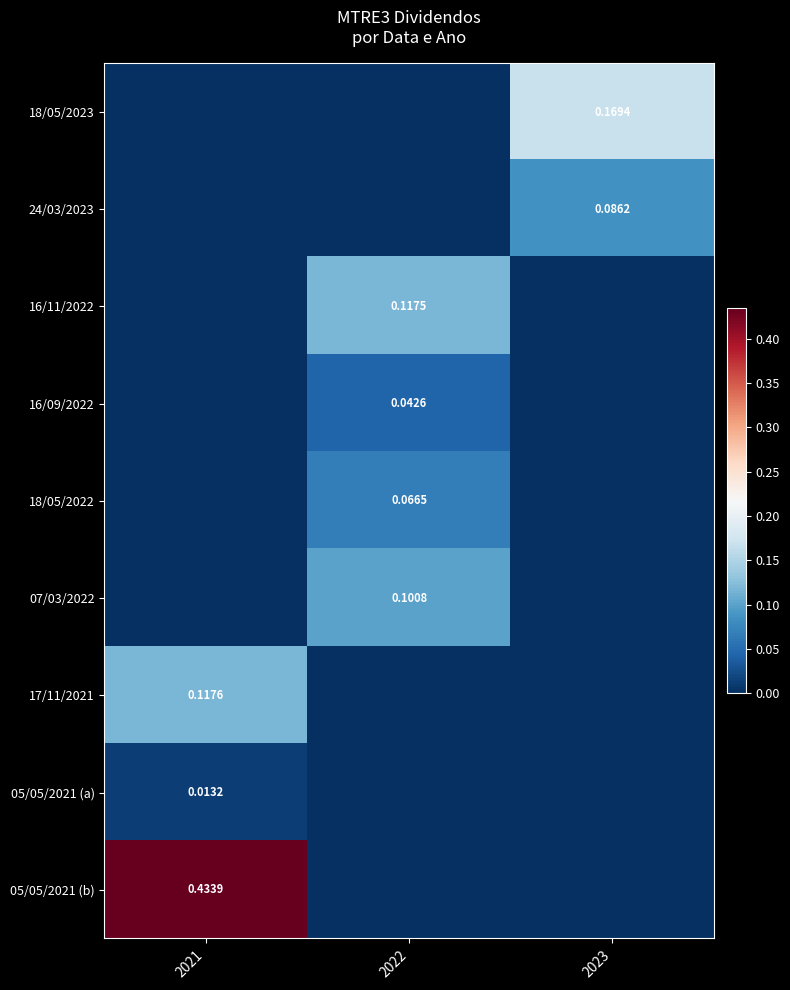

At which label is 18/05/2022 closest to 0?

2021